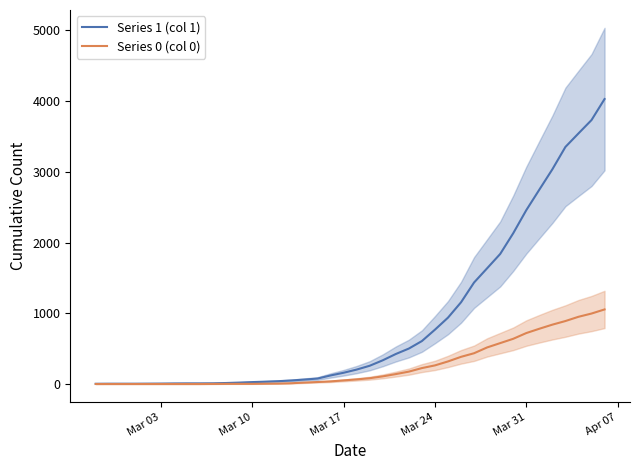

Count the number of categories in the chart.

40